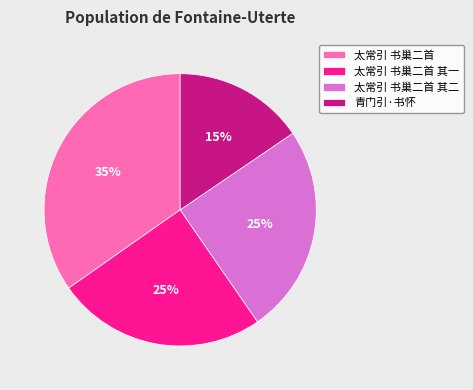

To the nearest percent, what is the difference between the 太常引 书巢二首 其一 and 太常引 书巢二首 slice percentages?

10%